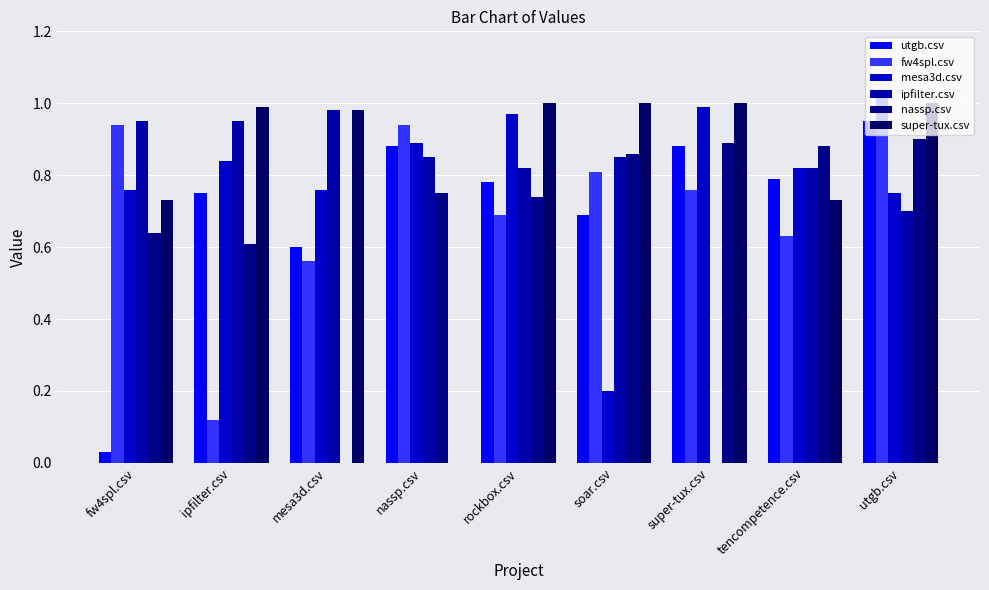

How many categories are shown in the chart?

9